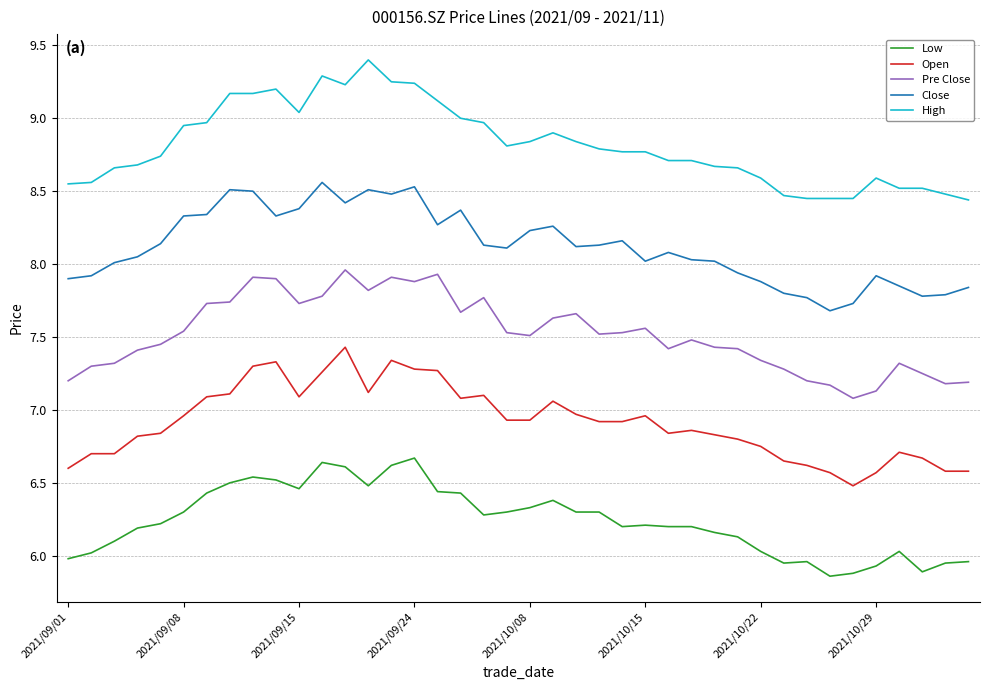

What is the difference between the maximum and minimum values in the Pre Close series?

0.9